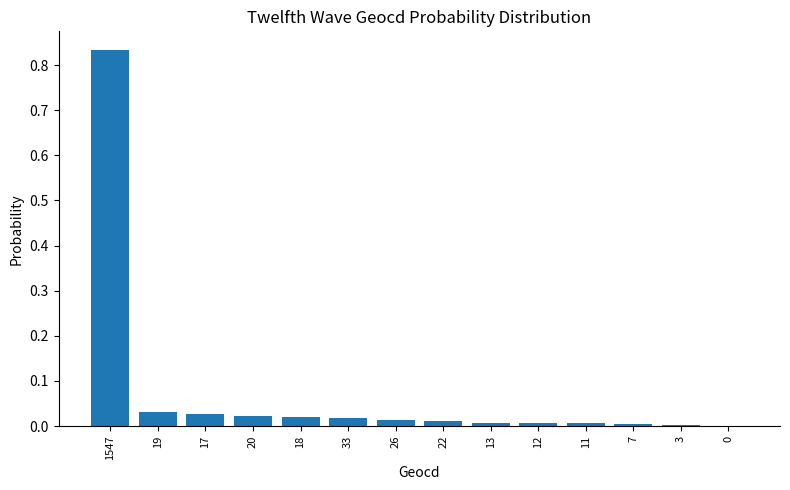

Is it true that the value at 7 is 0.0?

True